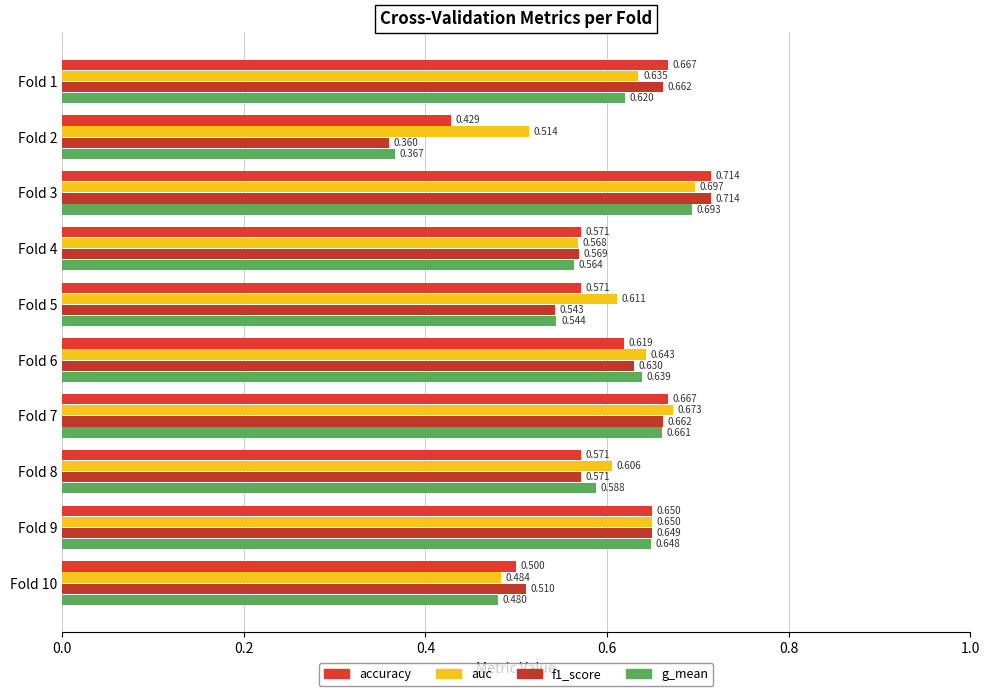

Count the number of categories in the chart.

10